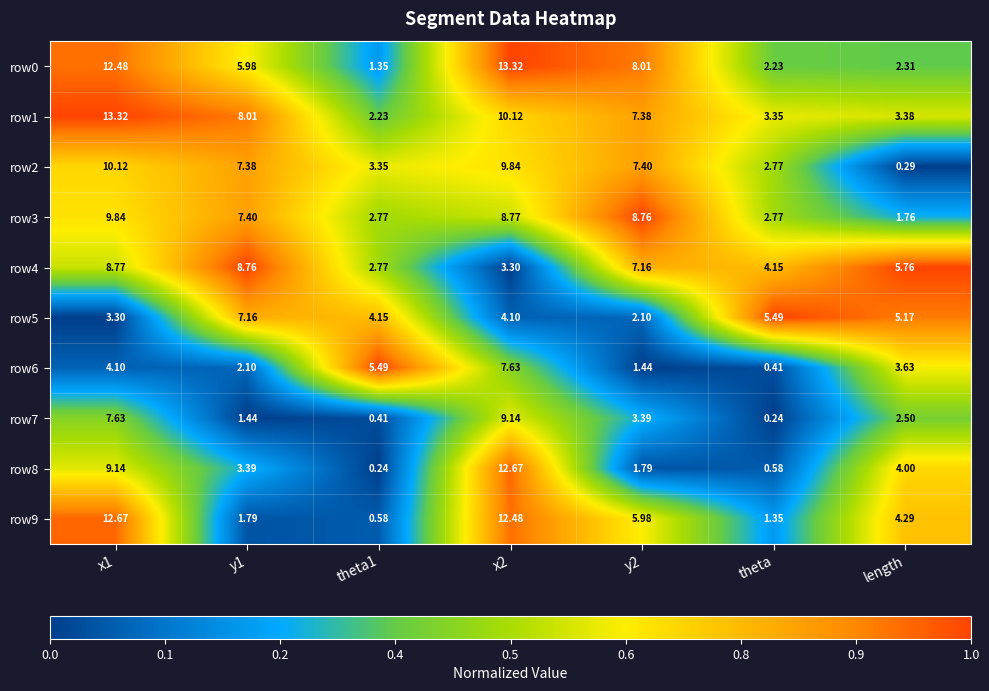

How many values in the row1 series are below 7?

3